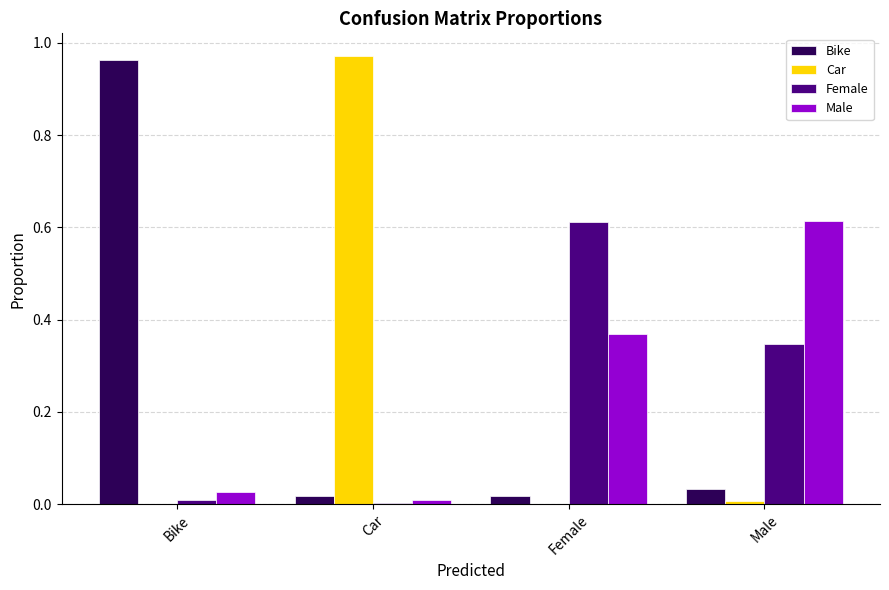

Is the value of Male at Car greater than the value of Female at Male?

No